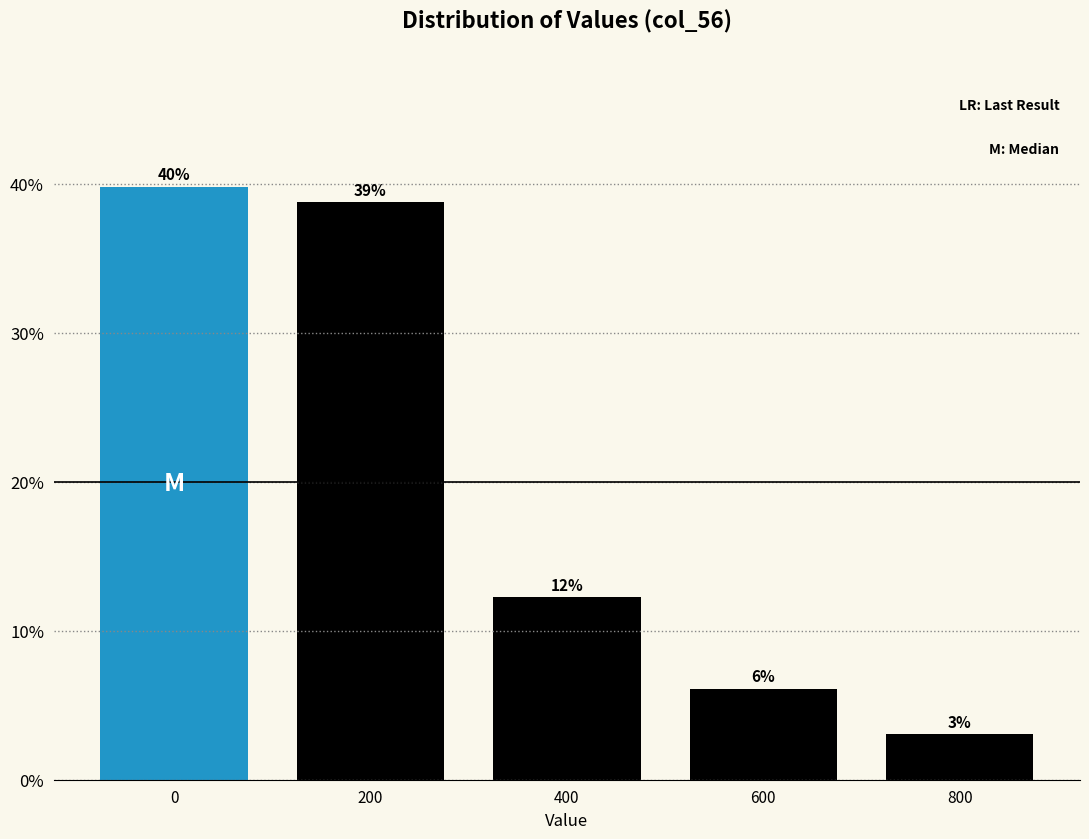

Are the bars horizontal?

No